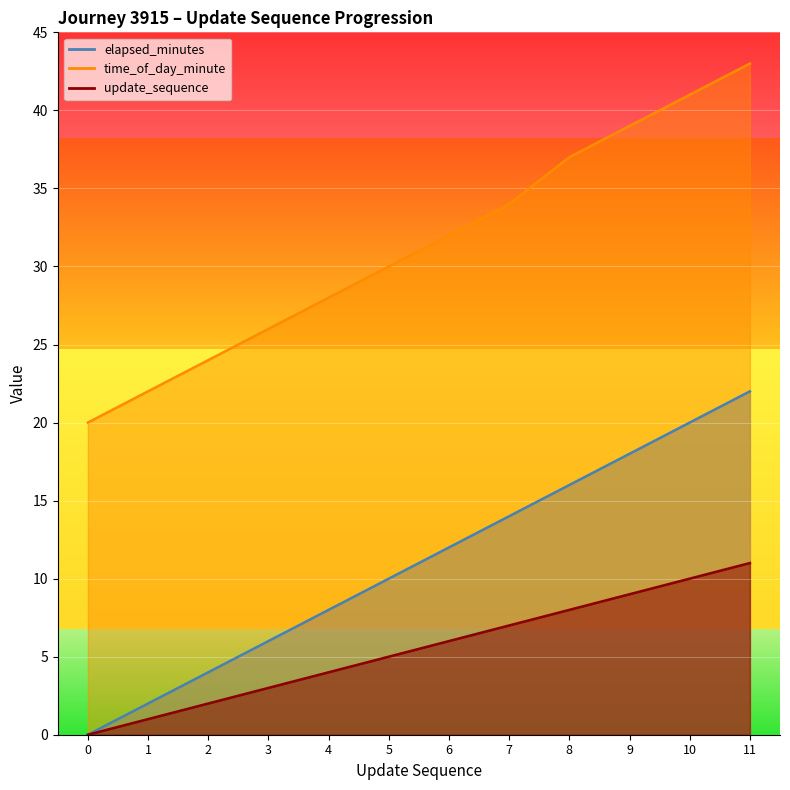

What is the difference between the maximum and minimum values in the time_of_day_minute series?

23